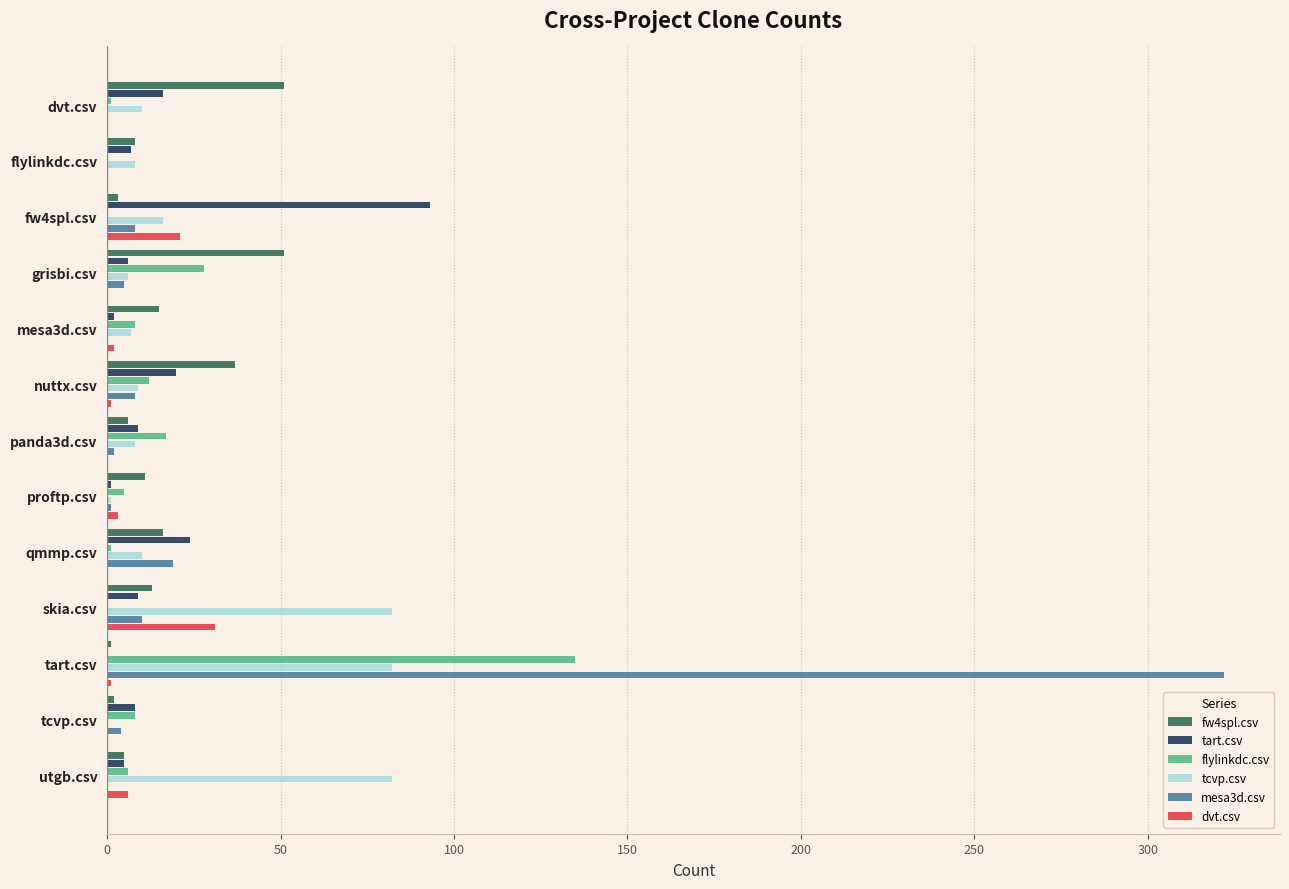

The tcvp.csv series shows 49 at skia.csv. True or false?

False